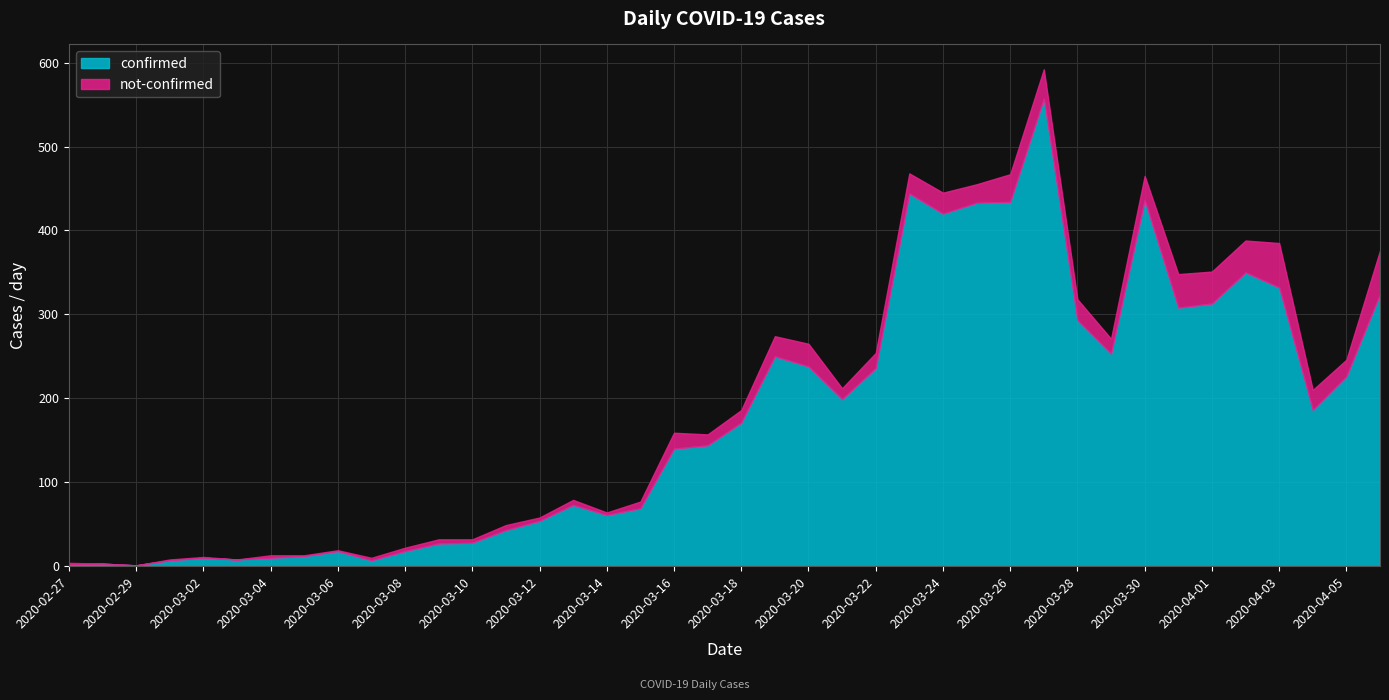

True or false: not-confirmed and confirmed cross at least once.

False